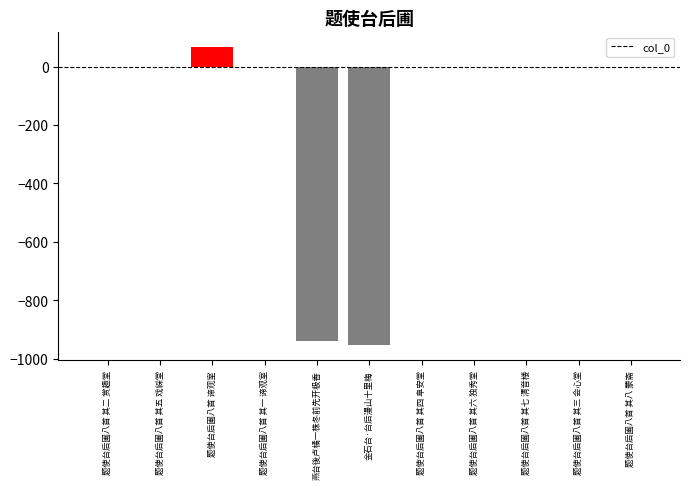

How many categories are shown in the chart?

11